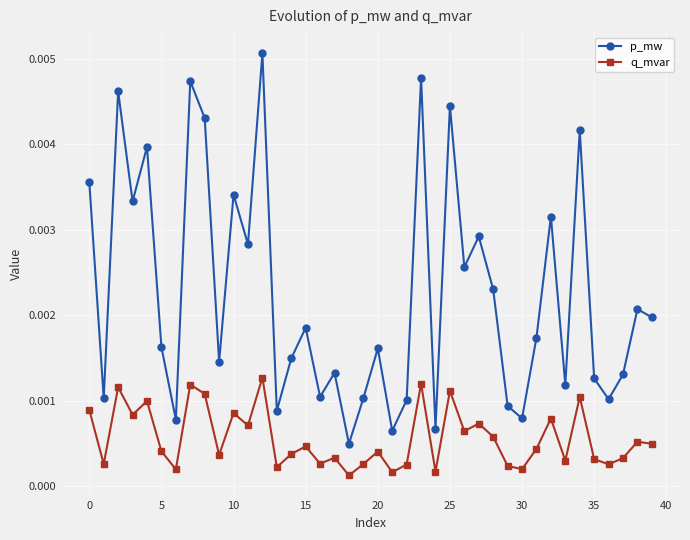

True or false: p_mw has more than 0 points higher than both neighbors.

True